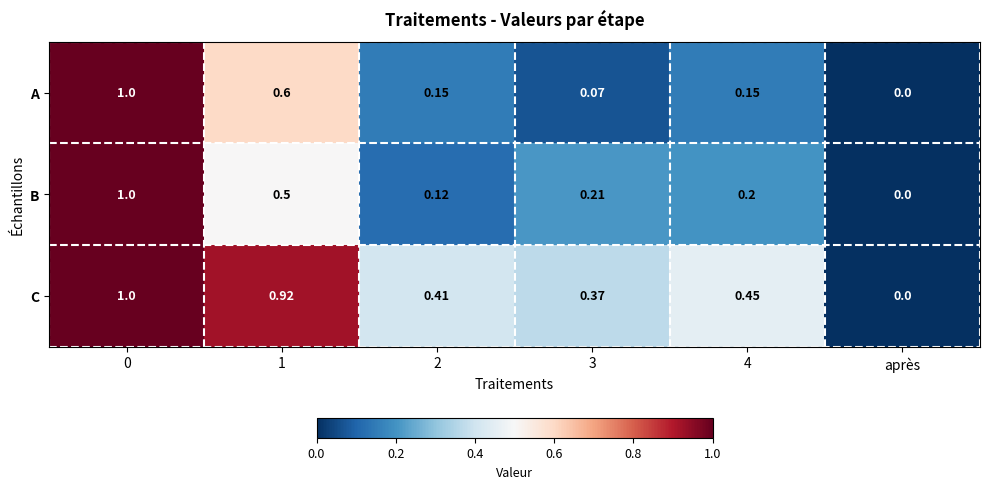

Count the number of categories in the chart.

6